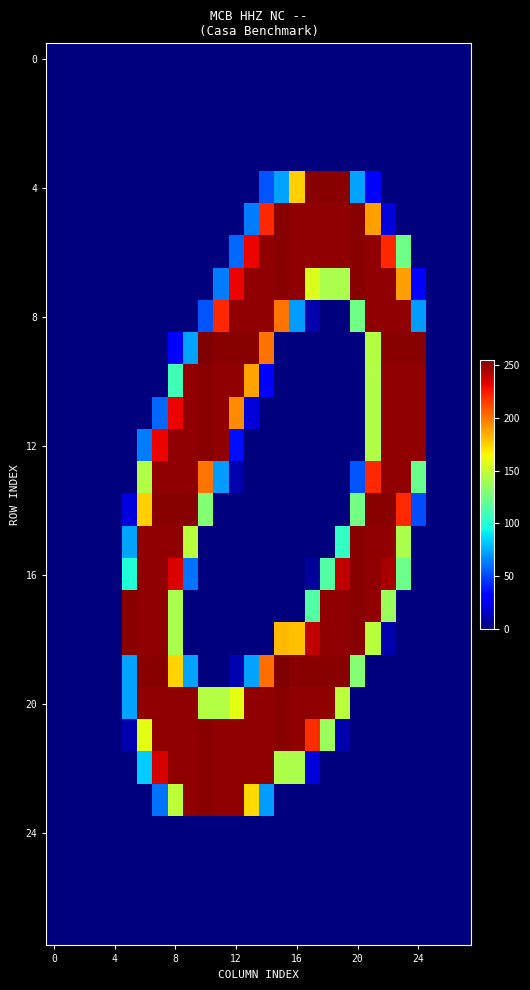

How many categories are shown in the chart?

28